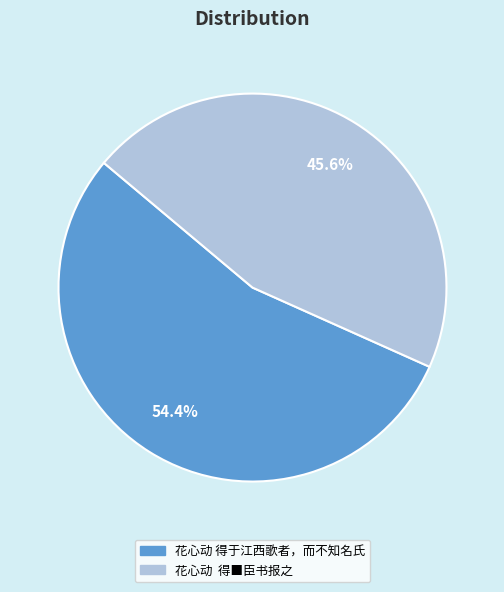

To the nearest percent, what is the average slice percentage?

50%